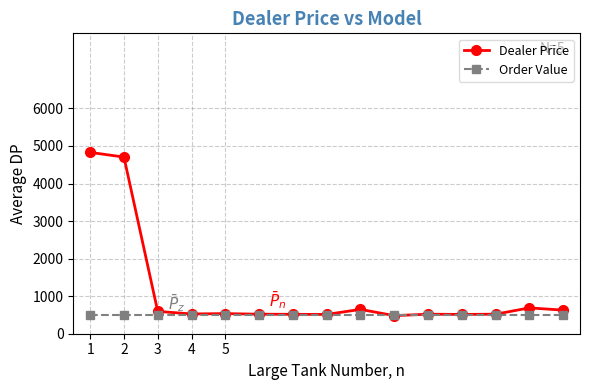

Which series has the largest total across all categories?

Dealer Price